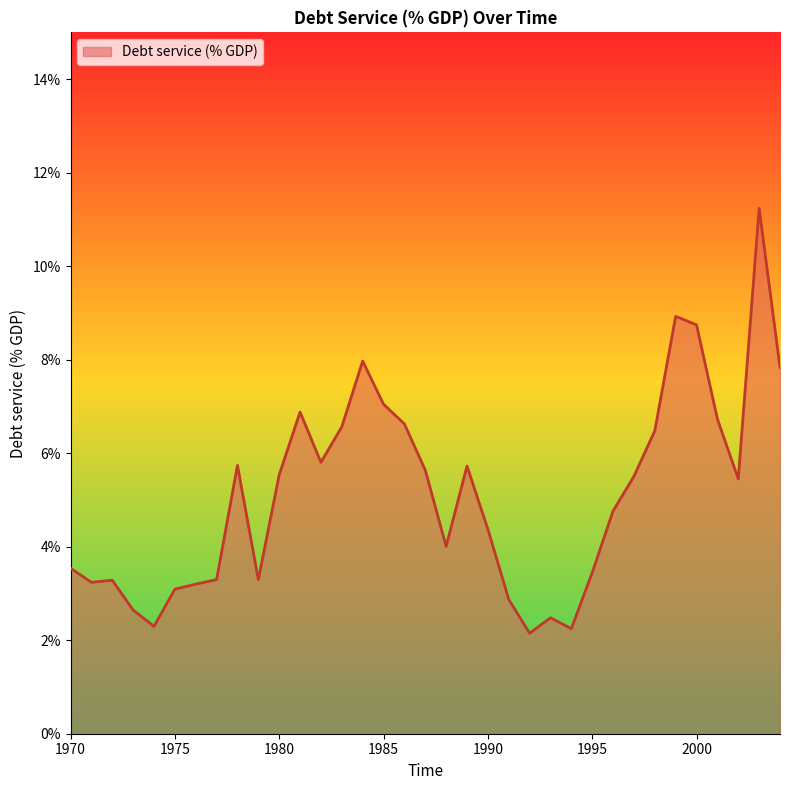

What is the difference between the maximum and minimum values?

9.1